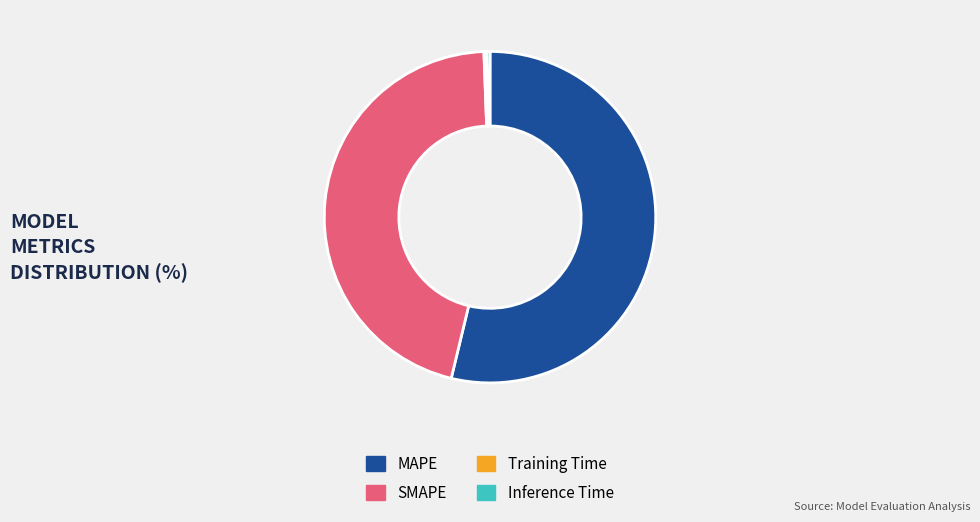

True or false: SMAPE accounts for 54% of the total.

False